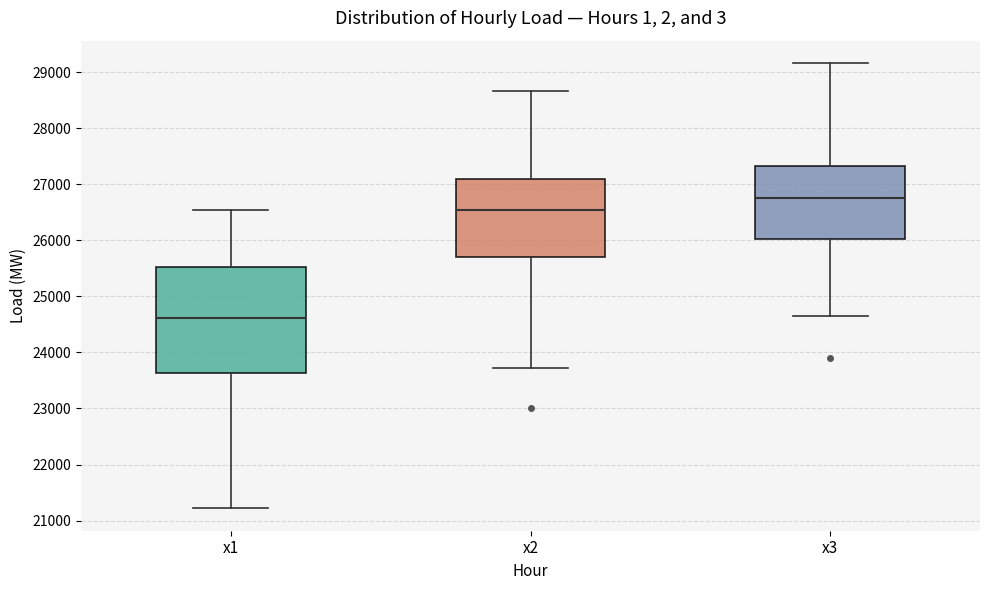

Where is the lower edge of the box for x2 on the y-axis? The values are not printed on the chart, so give them approximately, as read against the axis.

25700